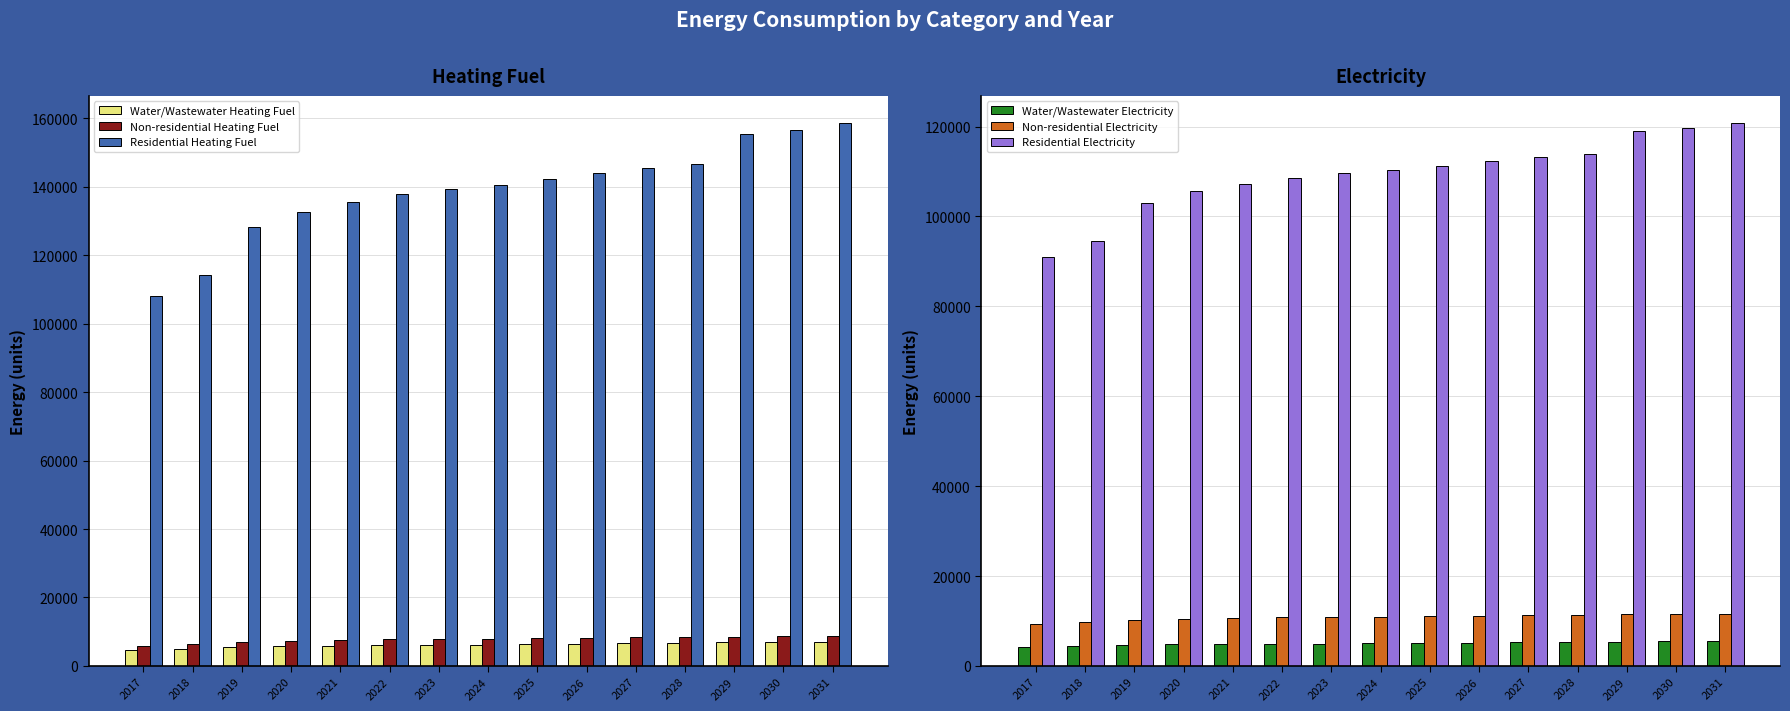

What is the average value of the Water/Wastewater Electricity series?

4995.3